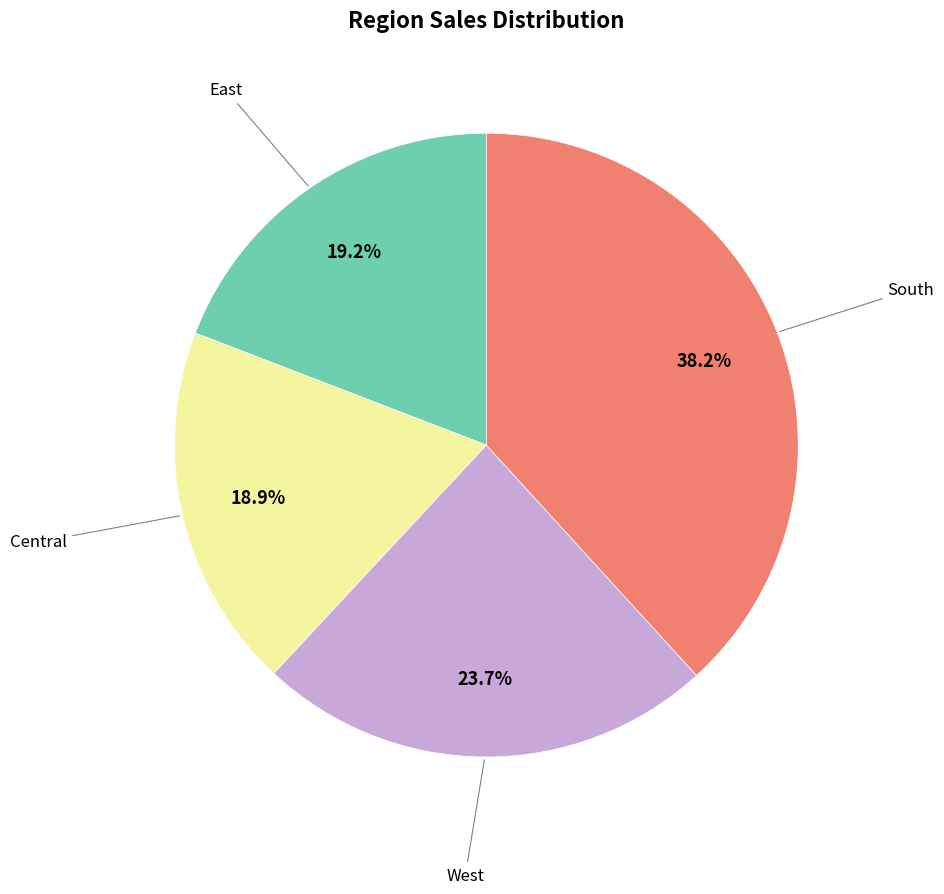

Is there any slice that represents more than half of the pie?

No